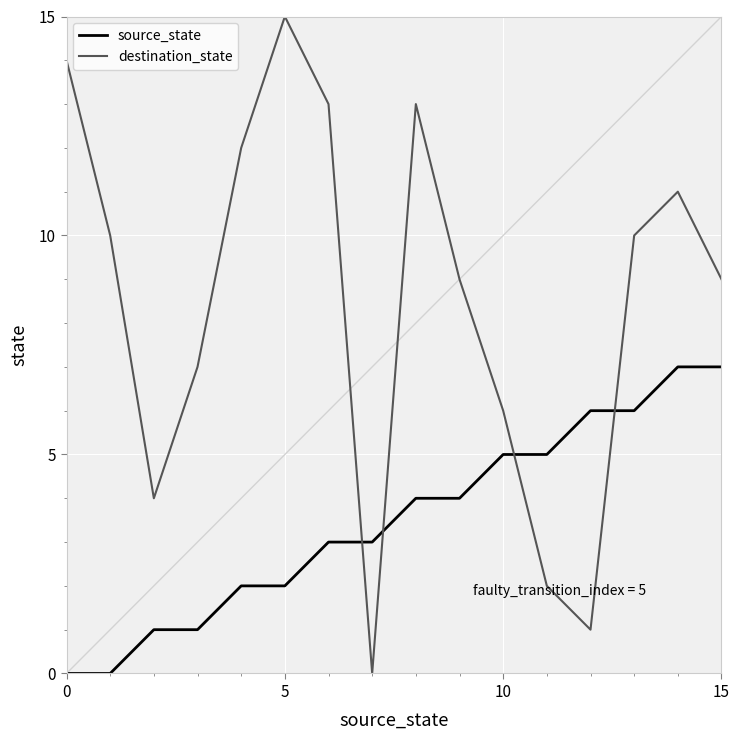

Which series has the largest total across all categories?

destination_state